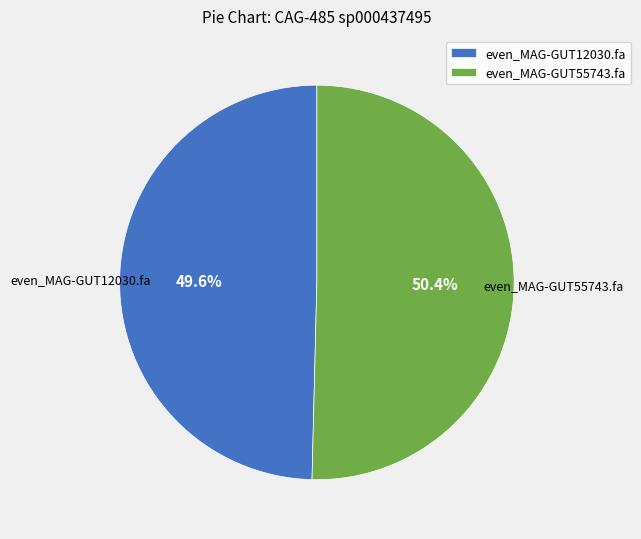

Between even_MAG-GUT55743.fa and even_MAG-GUT12030.fa, which is larger?

even_MAG-GUT55743.fa